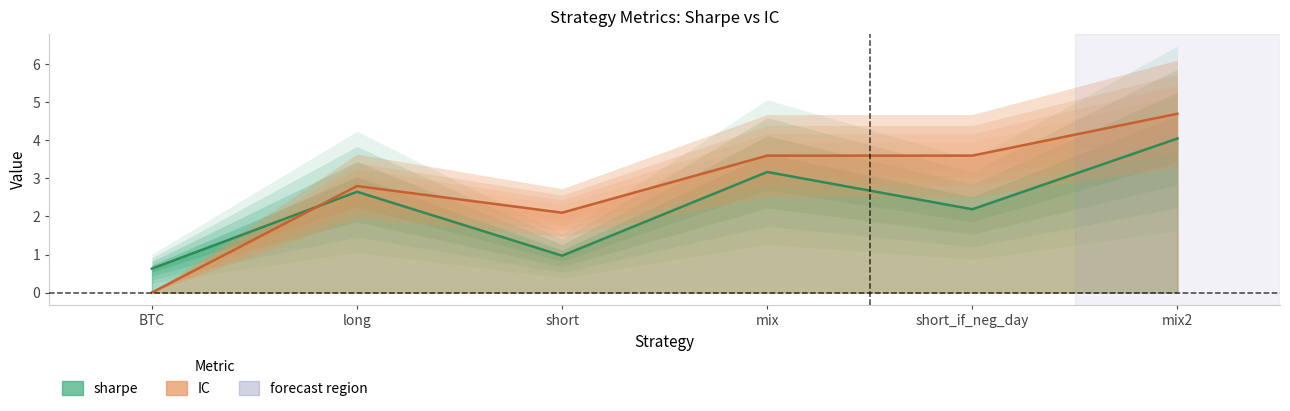

What is the difference between the maximum and minimum values in the sharpe series?

3.4